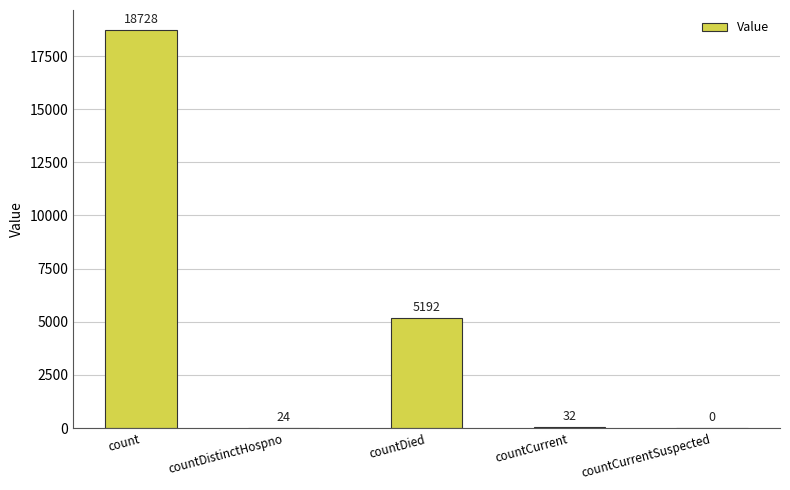

Where does the data first go above 32?

count